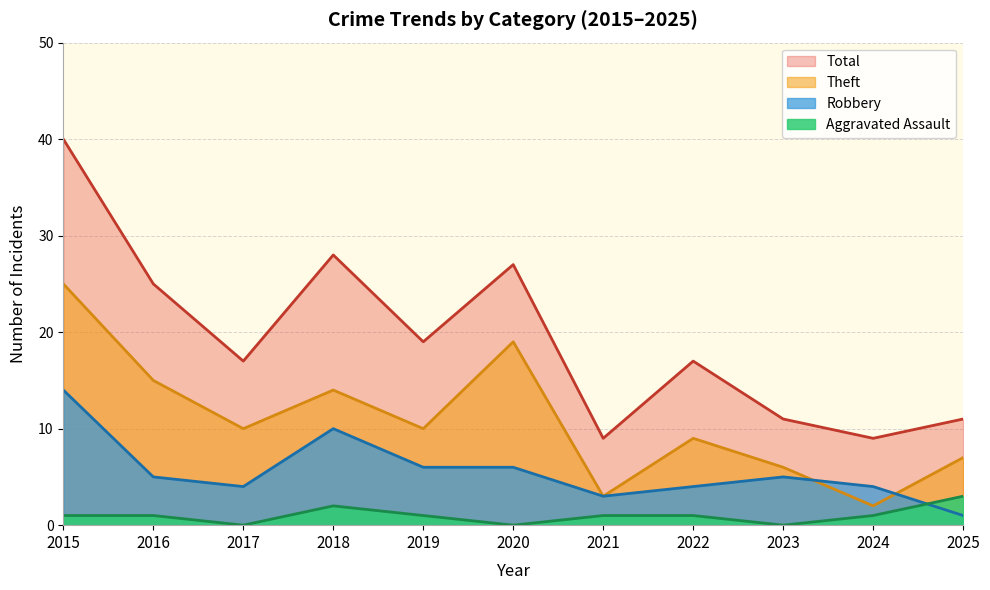

The value of Aggravated Assault at 2021 is 1. True or false?

True